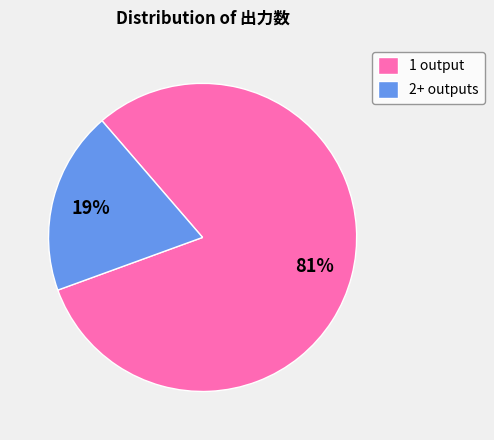

To the nearest percent, what is the combined percentage of 1 and 2+?

100%